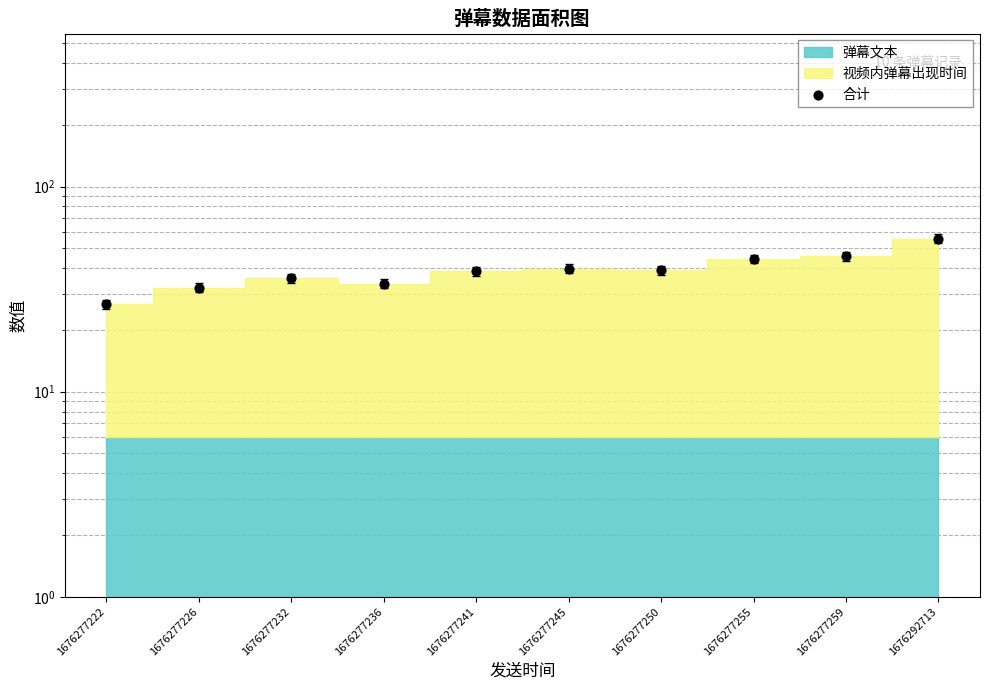

Which has a higher value, 1676292713 or 1676277222?

1676292713